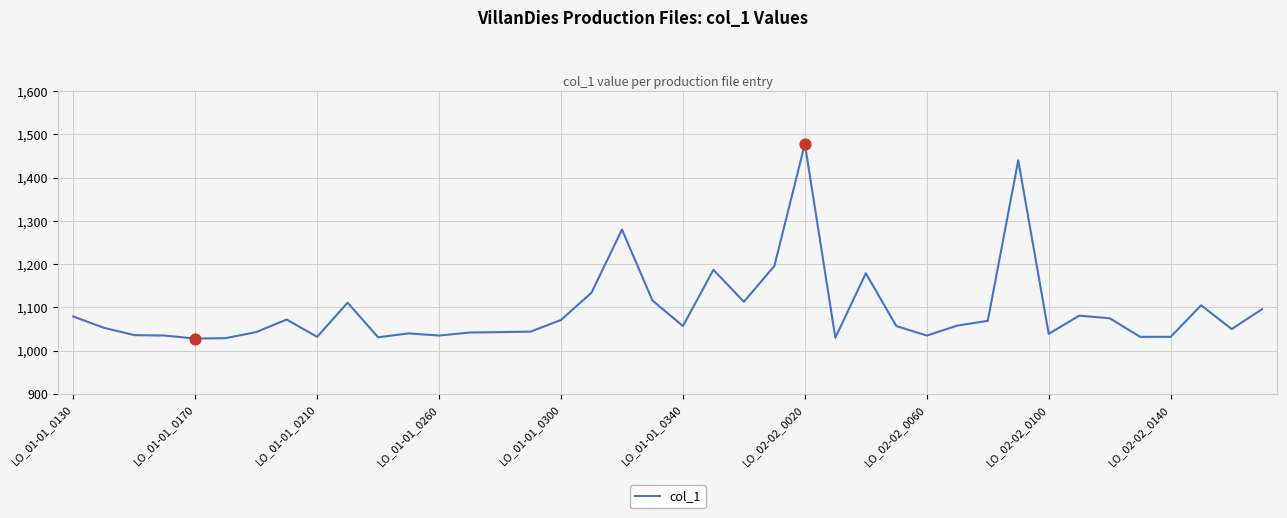

What is the minimum value shown in the chart?

1028